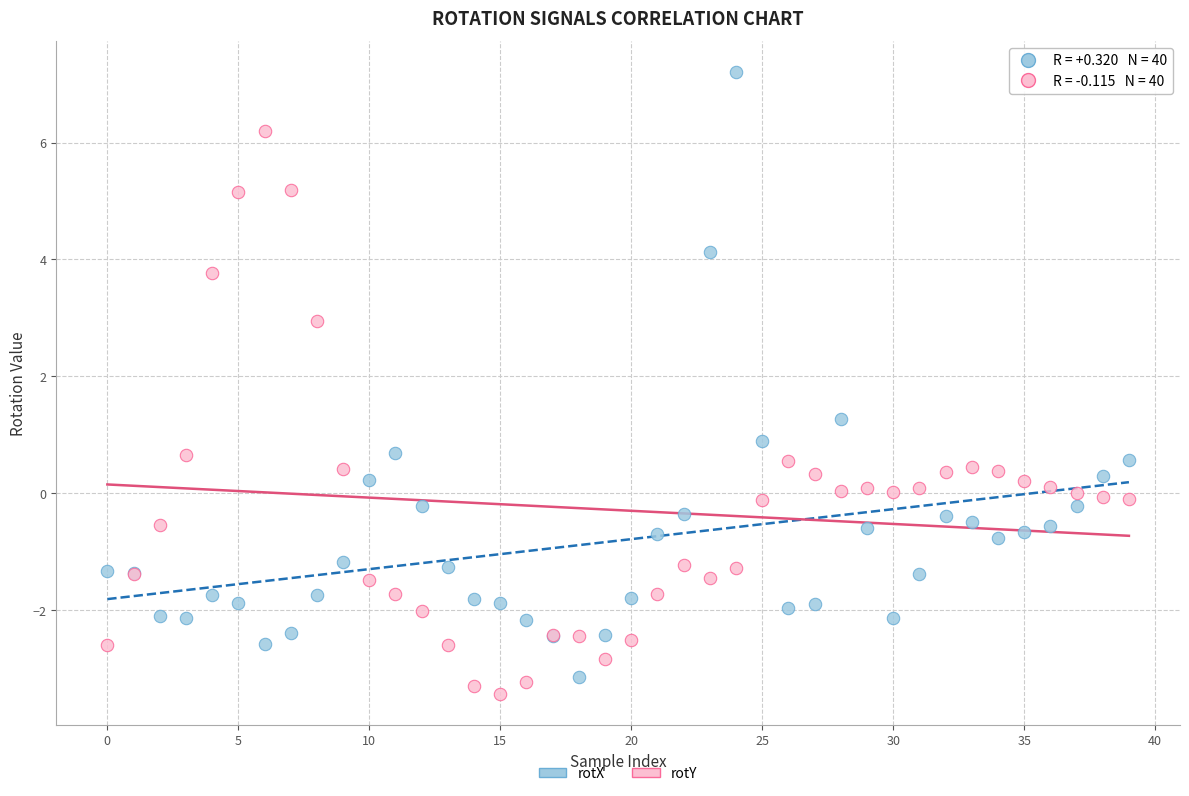

Which series reaches the minimum Y coordinate?

rotY